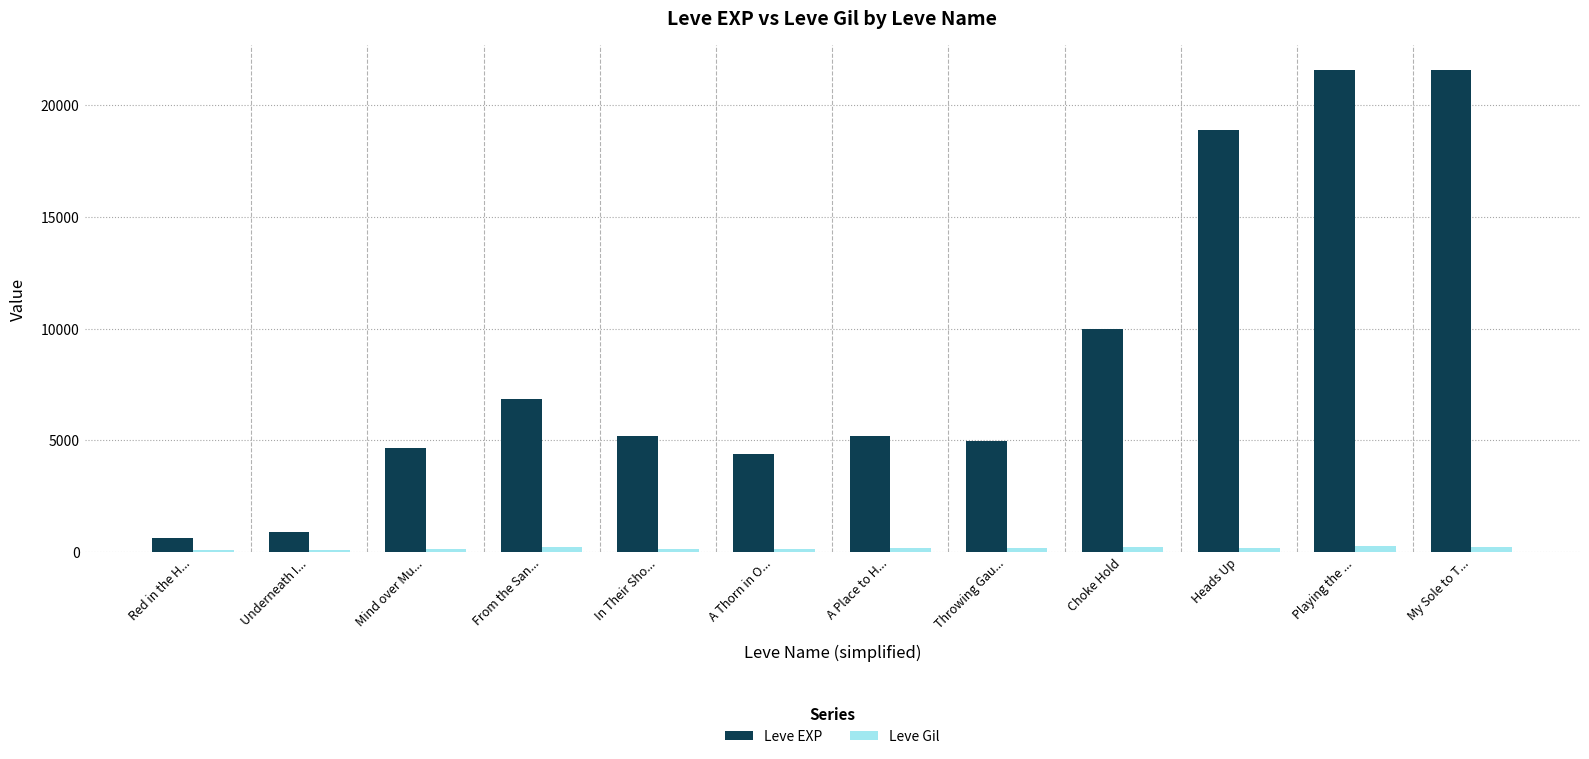

What are all the series names shown in the legend?

Leve EXP, Leve Gil